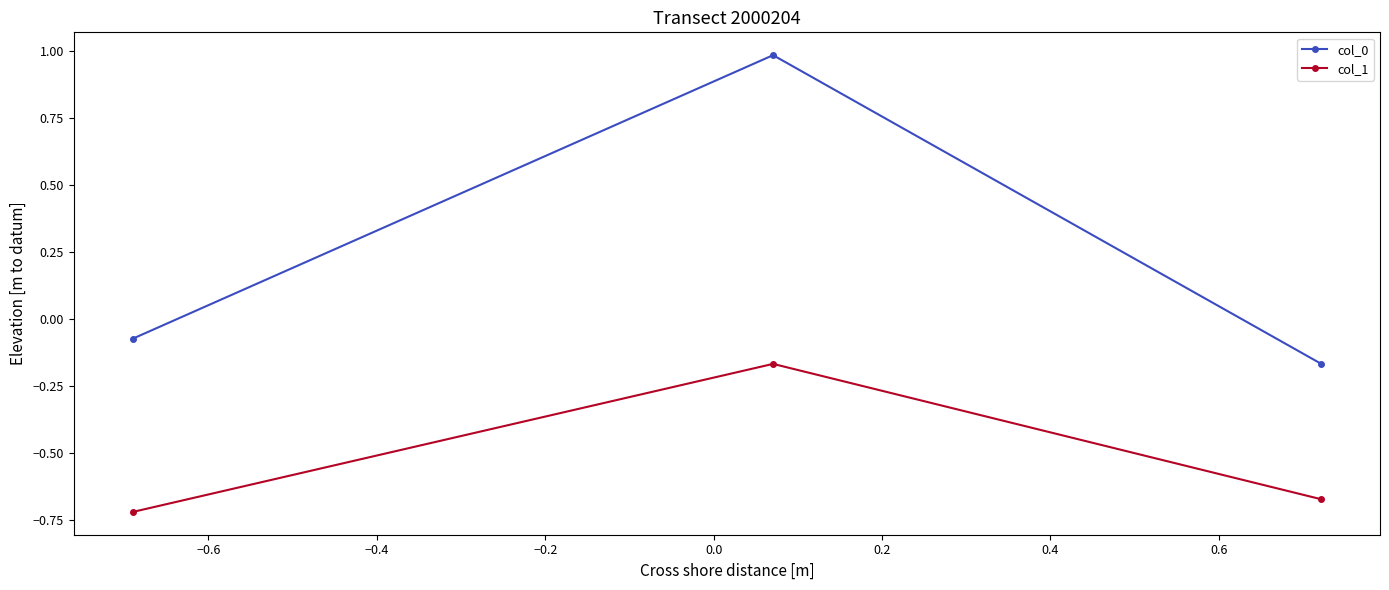

Which series has the largest range (max minus min)?

col_0